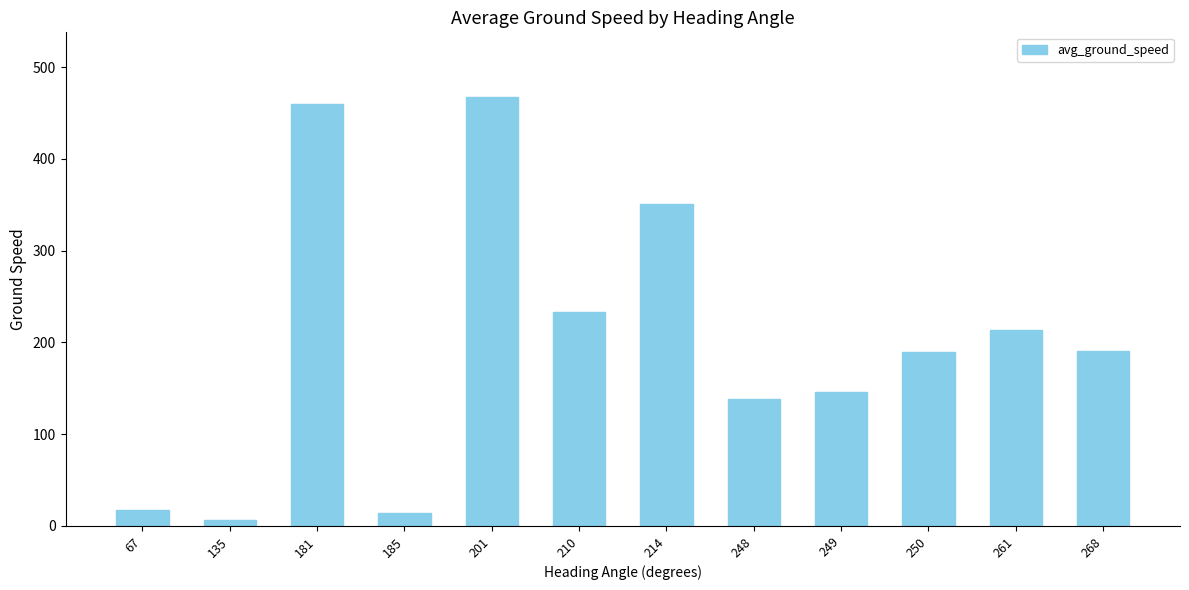

Count the number of categories in the chart.

12